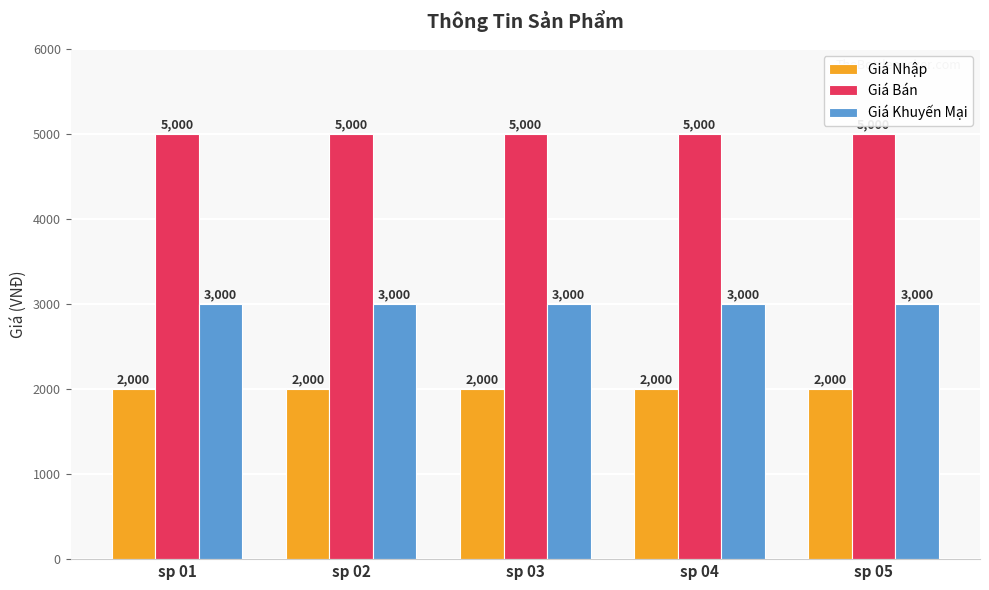

What is the value of the Giá Khuyến Mại bar at the 5th from the left?

3000